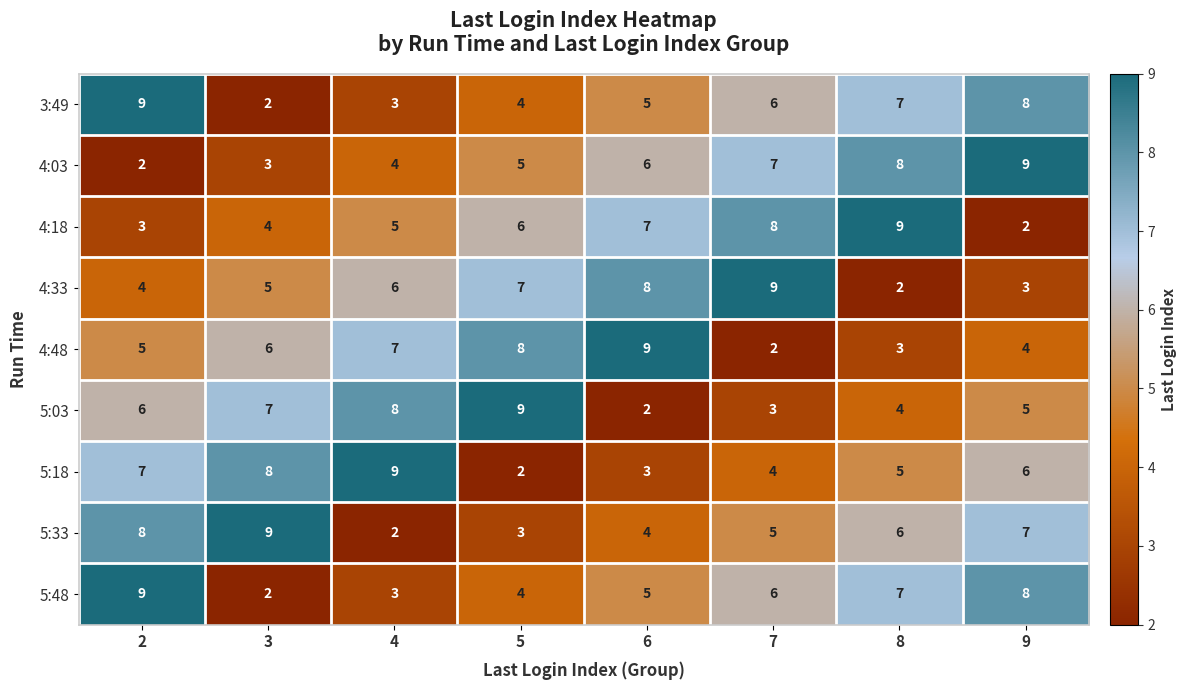

List the labels in order of 3:49 value, largest first.

2, 9, 8, 7, 6, 5, 4, 3